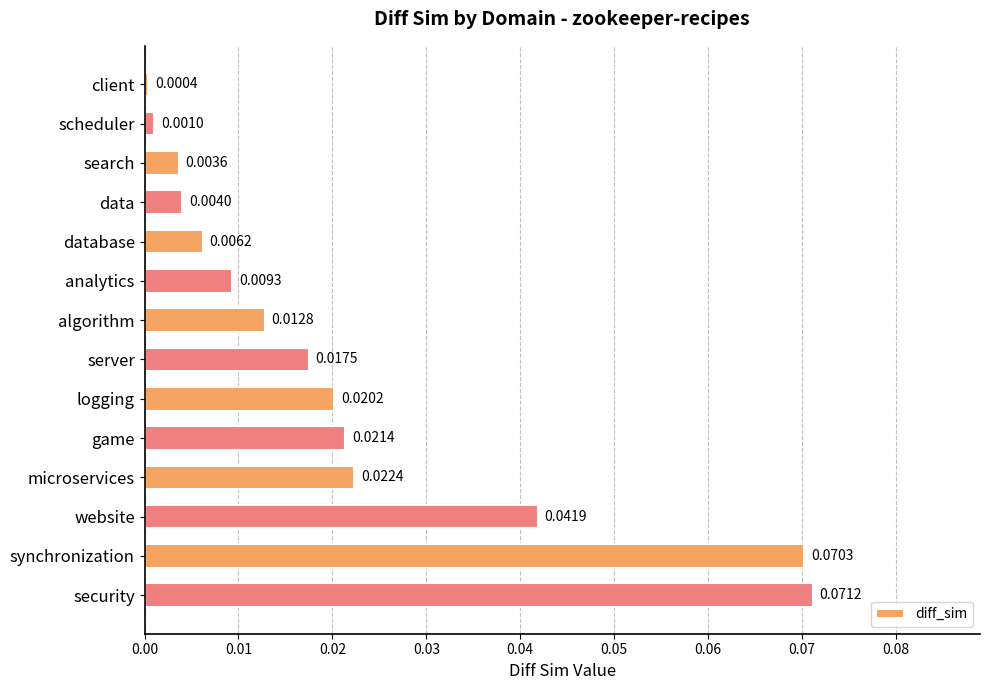

What is the sum of all values?

0.3